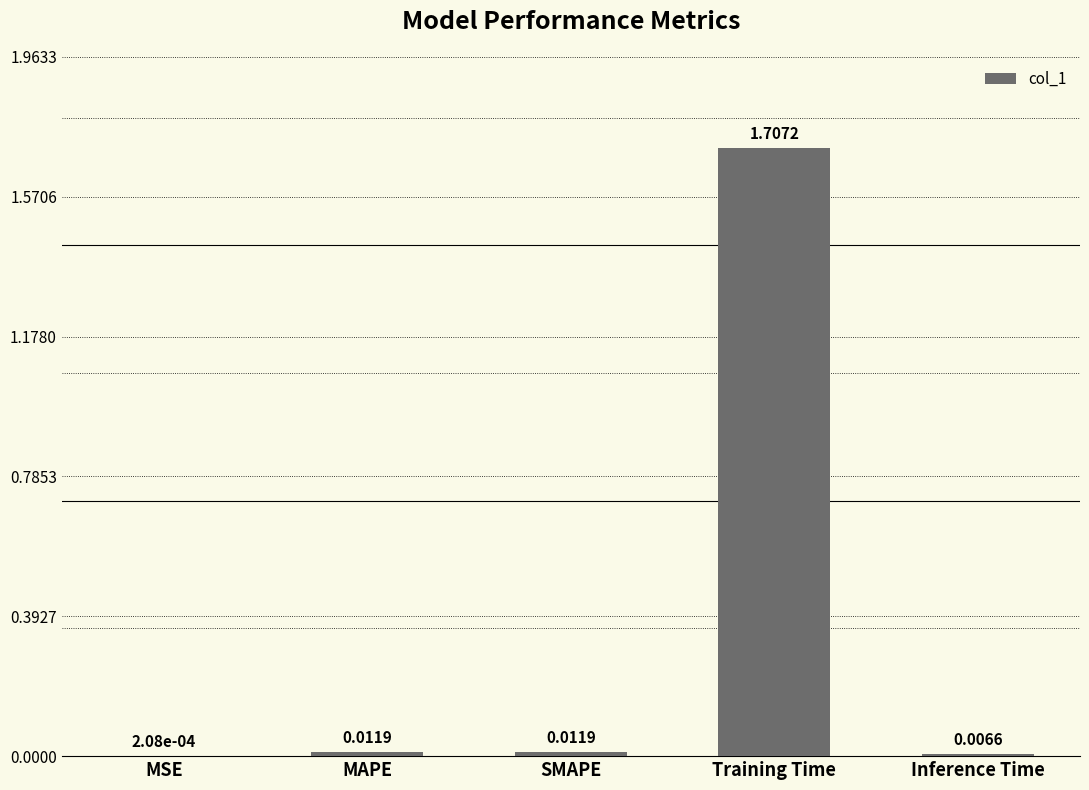

True or false: the data shows 1.7 at Training Time.

True